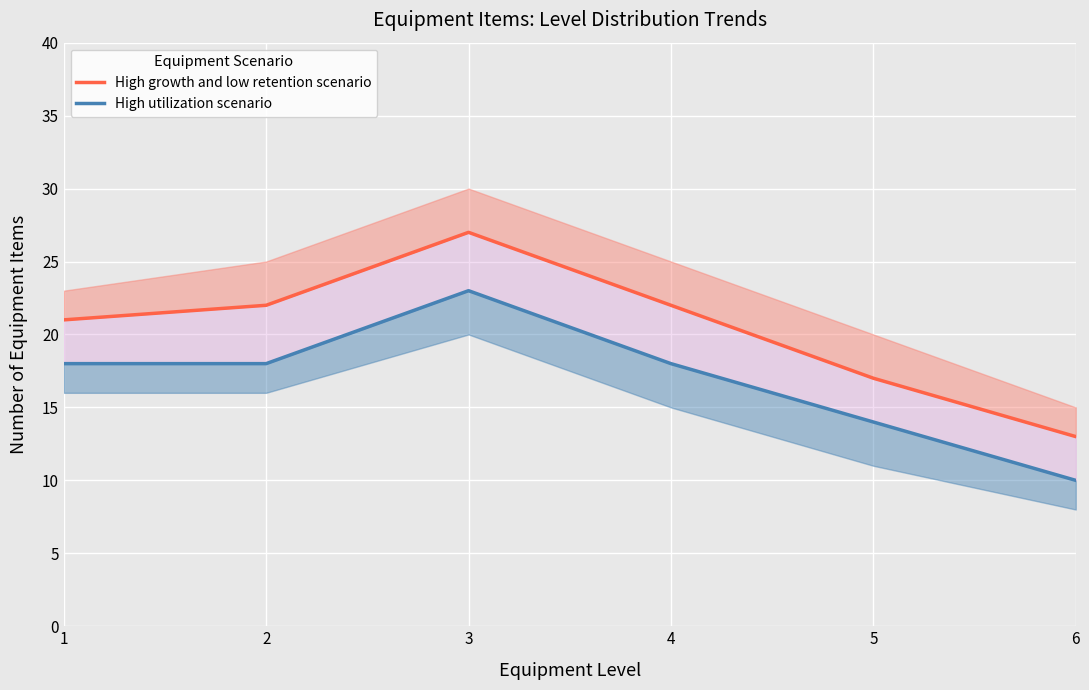

Reading right to left, list all the values displayed in this chart.

High growth and low retention scenario: 6=13	5=17	4=22	3=27	2=22	1=21
High utilization scenario: 6=10	5=14	4=18	3=23	2=18	1=18